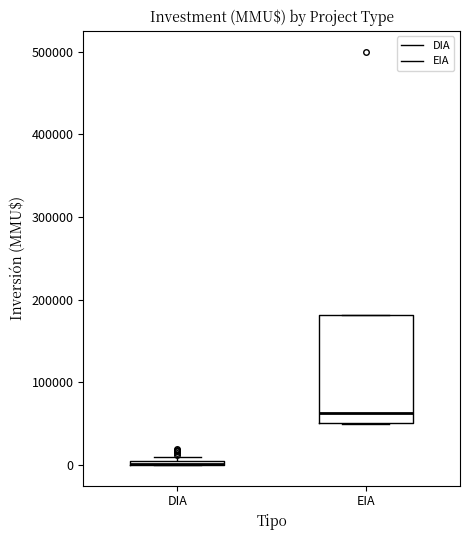

Where is the lower edge of the box for DIA on the y-axis? The values are not printed on the chart, so give them approximately, as read against the axis.

0